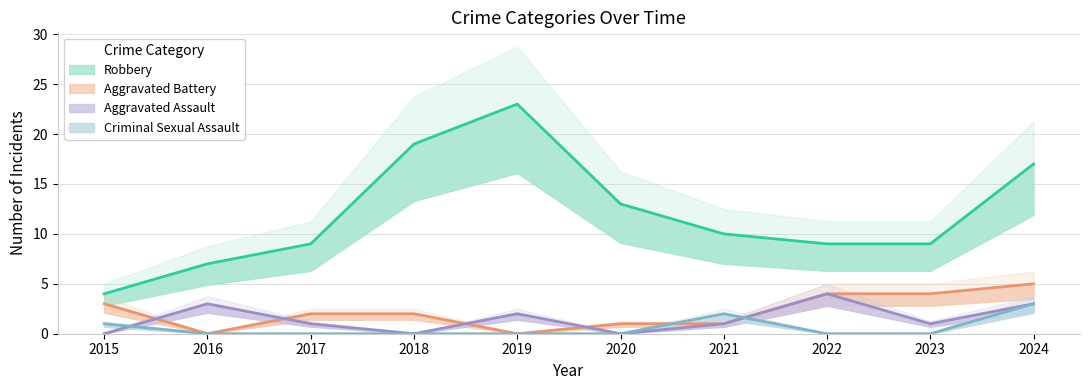

Reading left to right, extract all data points from this chart.

Aggravated Assault: 2015=0	2016=3	2017=1	2018=0	2019=2	2020=0	2021=1	2022=4	2023=1	2024=3
Aggravated Battery: 2015=3	2016=0	2017=2	2018=2	2019=0	2020=1	2021=1	2022=4	2023=4	2024=5
Criminal Sexual Assault: 2015=1	2016=0	2017=0	2018=0	2019=0	2020=0	2021=2	2022=0	2023=0	2024=3
Robbery: 2015=4	2016=7	2017=9	2018=19	2019=23	2020=13	2021=10	2022=9	2023=9	2024=17